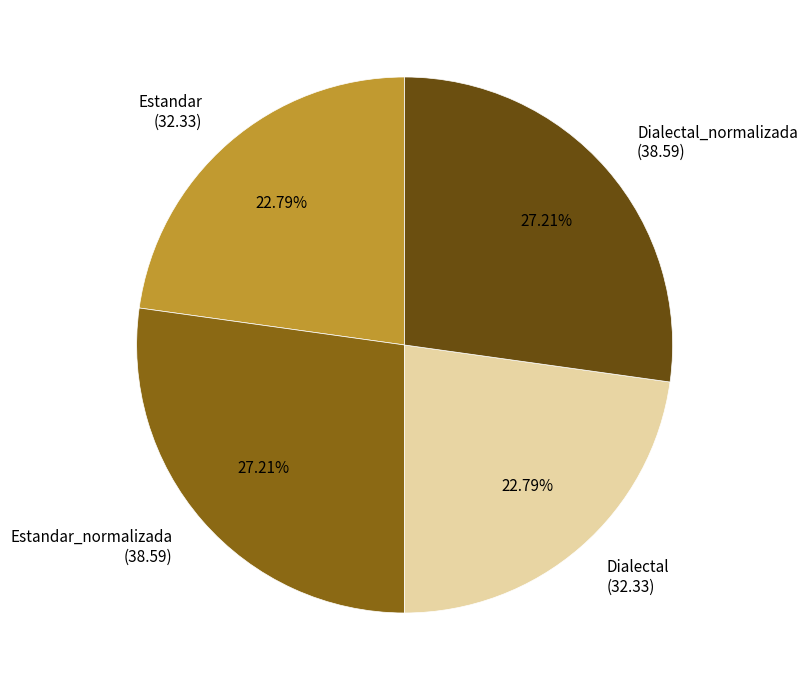

Does any single category account for the majority?

No